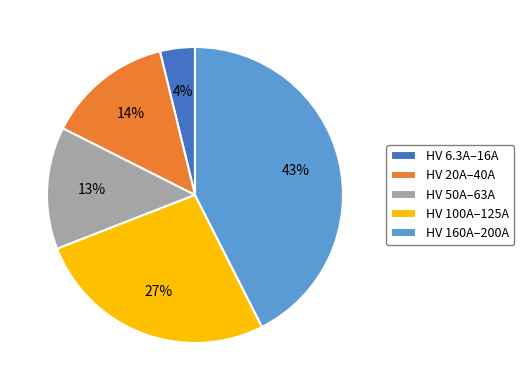

The HV 50A–63A slice represents 1% of the pie. True or false?

False